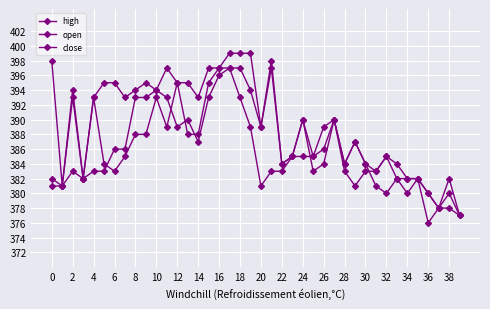

How many lines are shown in the chart?

3